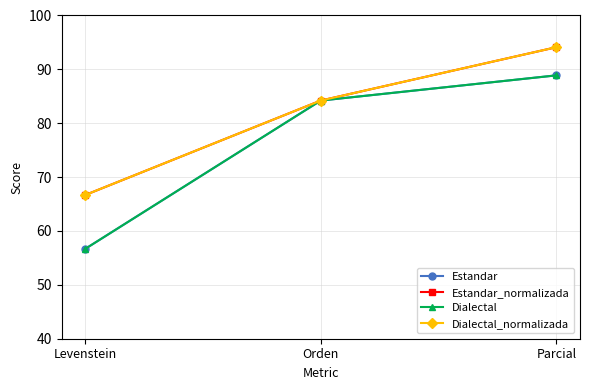

Is this an area chart (filled region under the line)?

No